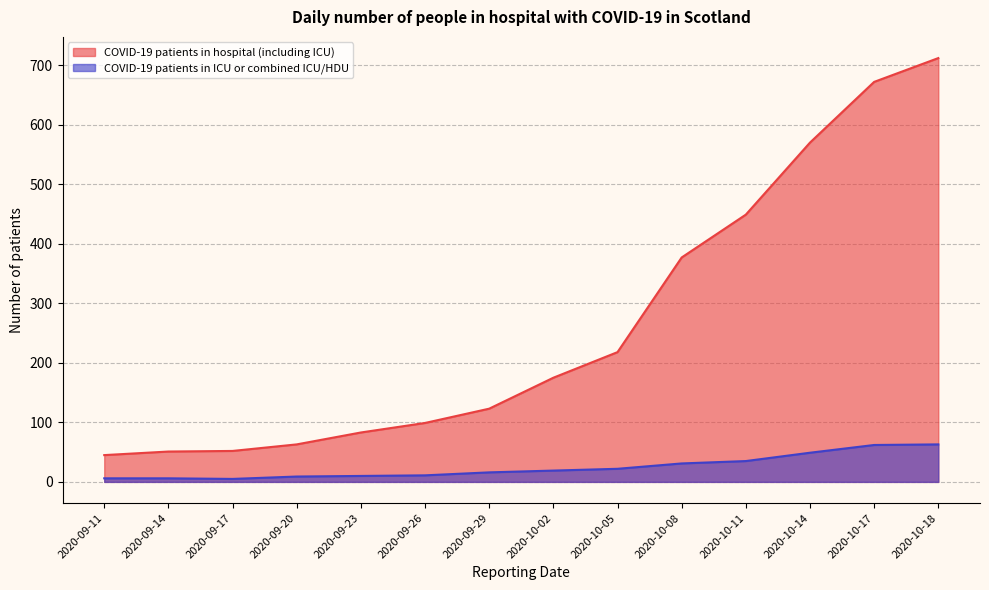

The value of COVID-19 patients in ICU or combined ICU/HDU at 2020-10-08 is 20. True or false?

False